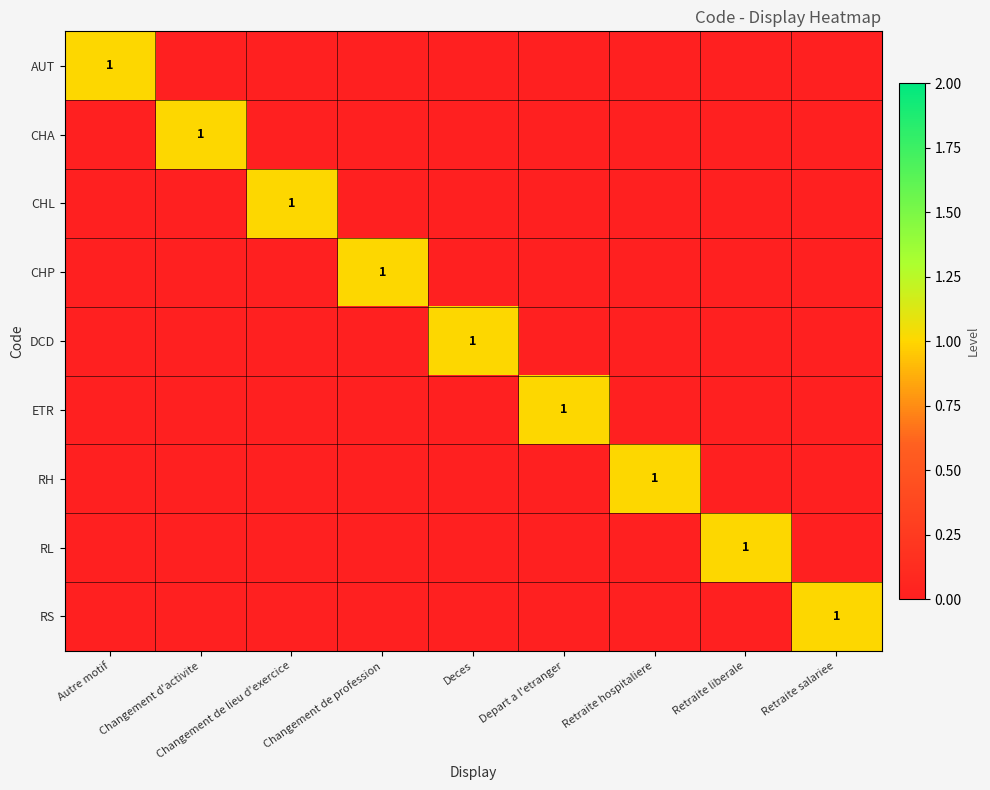

Is it true that CHL equals 2 at Changement de lieu d'exercice?

False